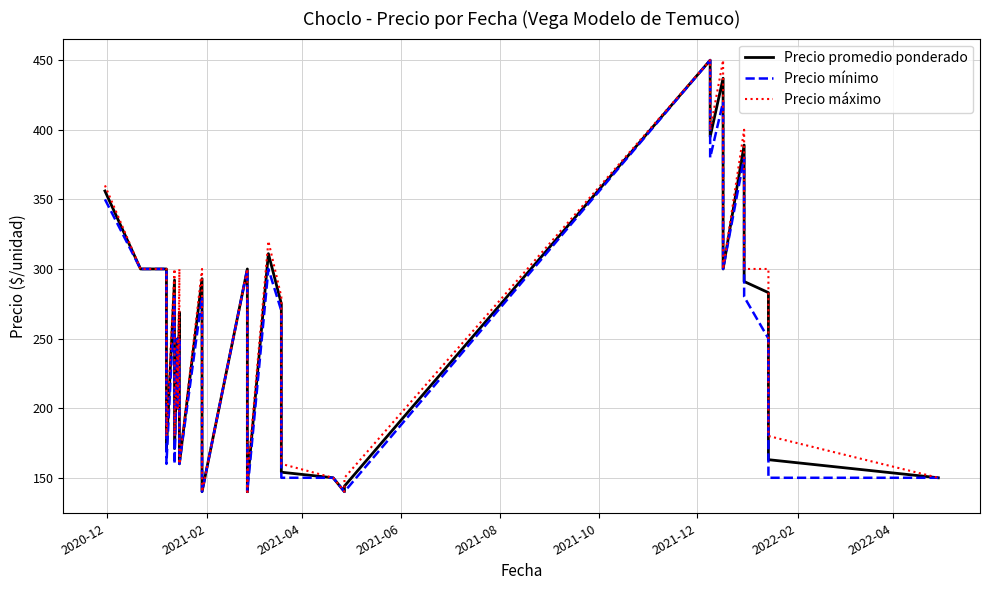

How many categories are shown in the chart?

30